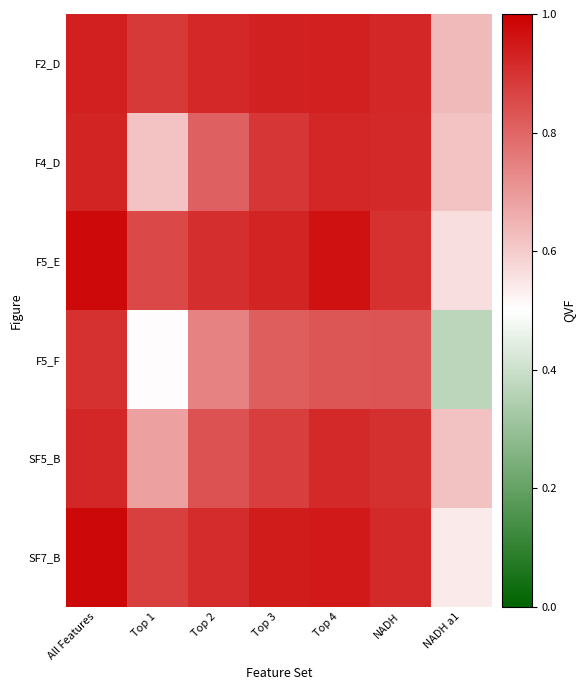

Reading left to right, transcribe all the data shown in this chart.

F2_D: All Features=0.9	Top 1=0.9	Top 2=0.9	Top 3=0.9	Top 4=0.9	NADH=0.9	NADH a1=0.6
F4_D: All Features=0.9	Top 1=0.6	Top 2=0.8	Top 3=0.9	Top 4=0.9	NADH=0.9	NADH a1=0.6
F5_E: All Features=1.0	Top 1=0.9	Top 2=0.9	Top 3=0.9	Top 4=1.0	NADH=0.9	NADH a1=0.6
F5_F: All Features=0.9	Top 1=0.5	Top 2=0.7	Top 3=0.8	Top 4=0.8	NADH=0.8	NADH a1=0.4
SF5_B: All Features=0.9	Top 1=0.7	Top 2=0.8	Top 3=0.9	Top 4=0.9	NADH=0.9	NADH a1=0.6
SF7_B: All Features=1.0	Top 1=0.9	Top 2=0.9	Top 3=0.9	Top 4=0.9	NADH=0.9	NADH a1=0.5